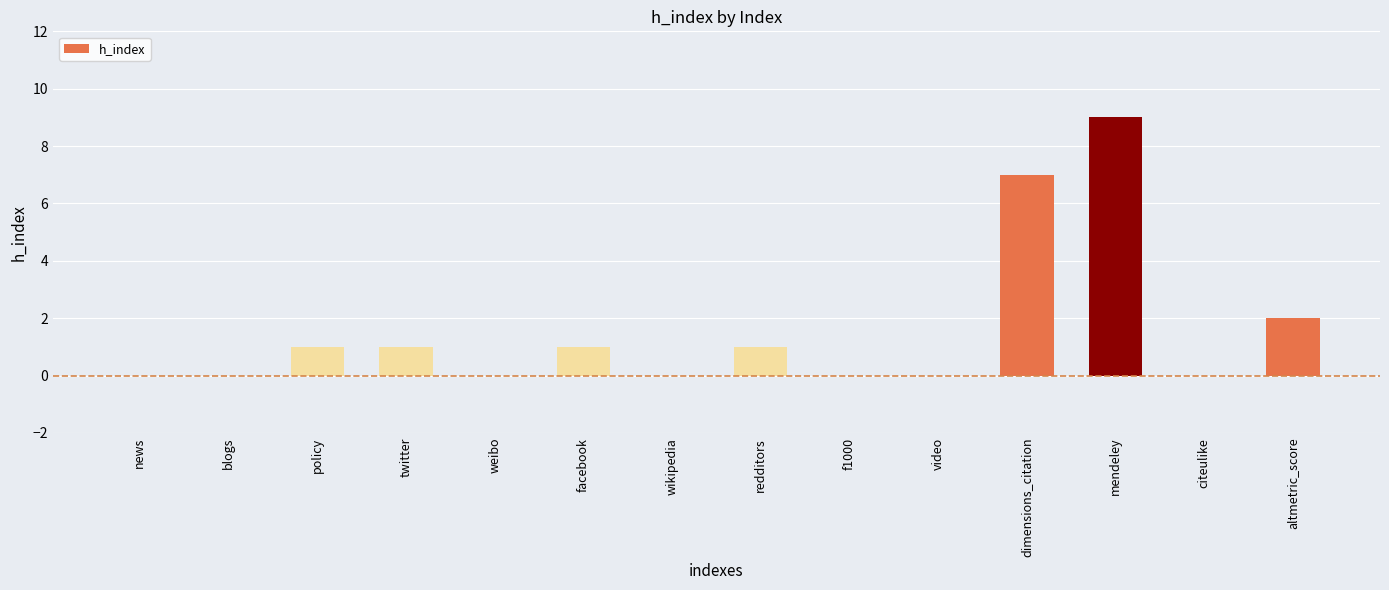

What is the sum of all values?

22